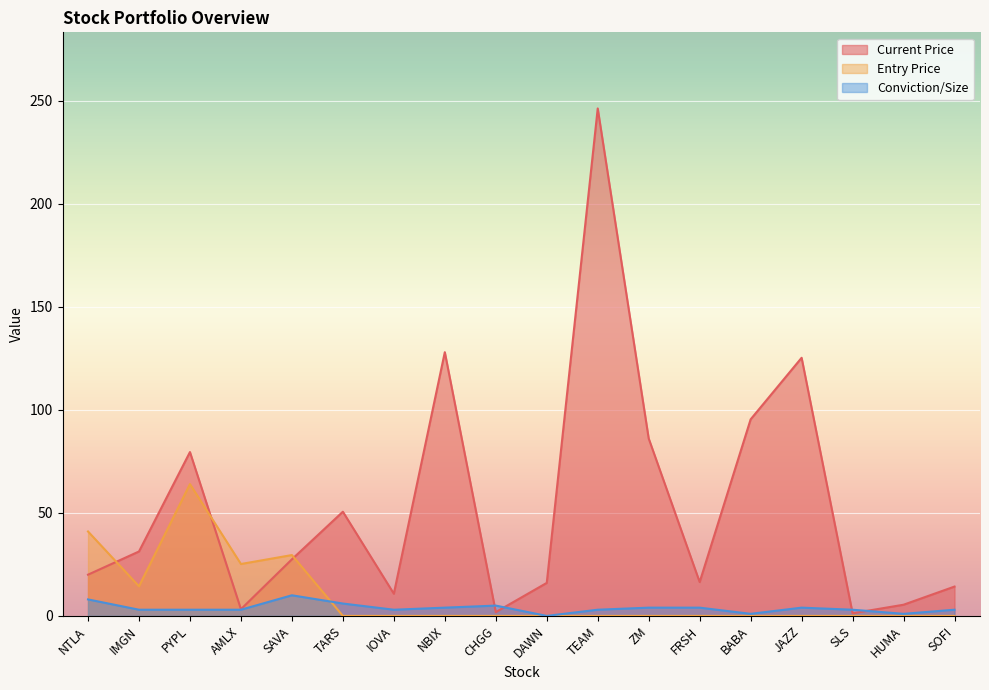

Between IMGN and SOFI, which series saw the biggest shift?

Current Price